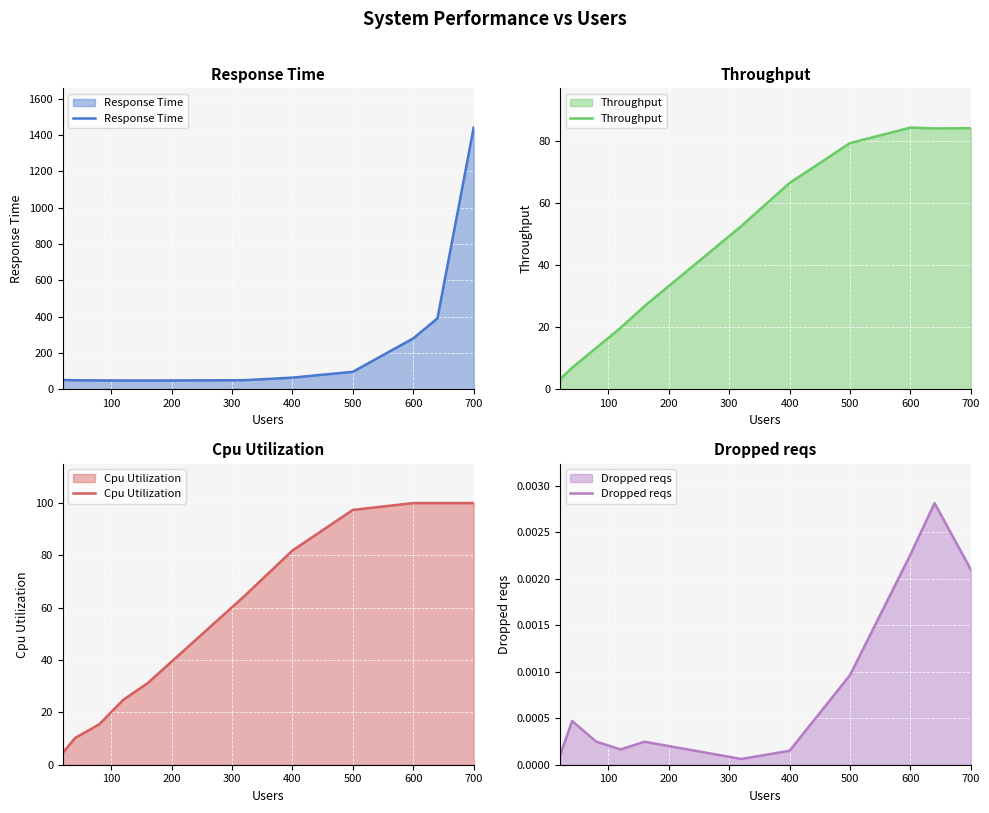

Is it true that Response Time equals 63.9 at 400?

True